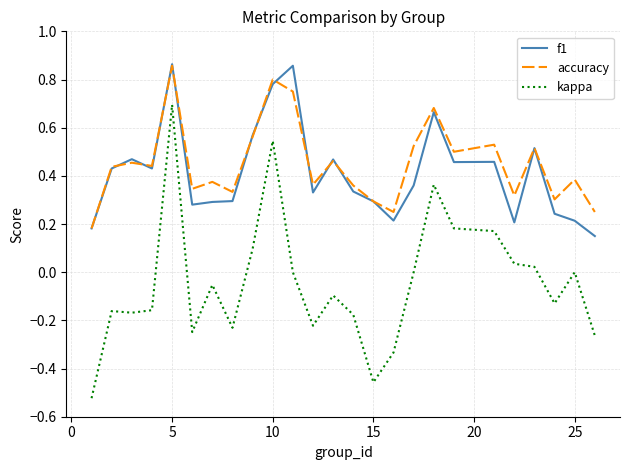

True or false: kappa and accuracy cross at least once.

False